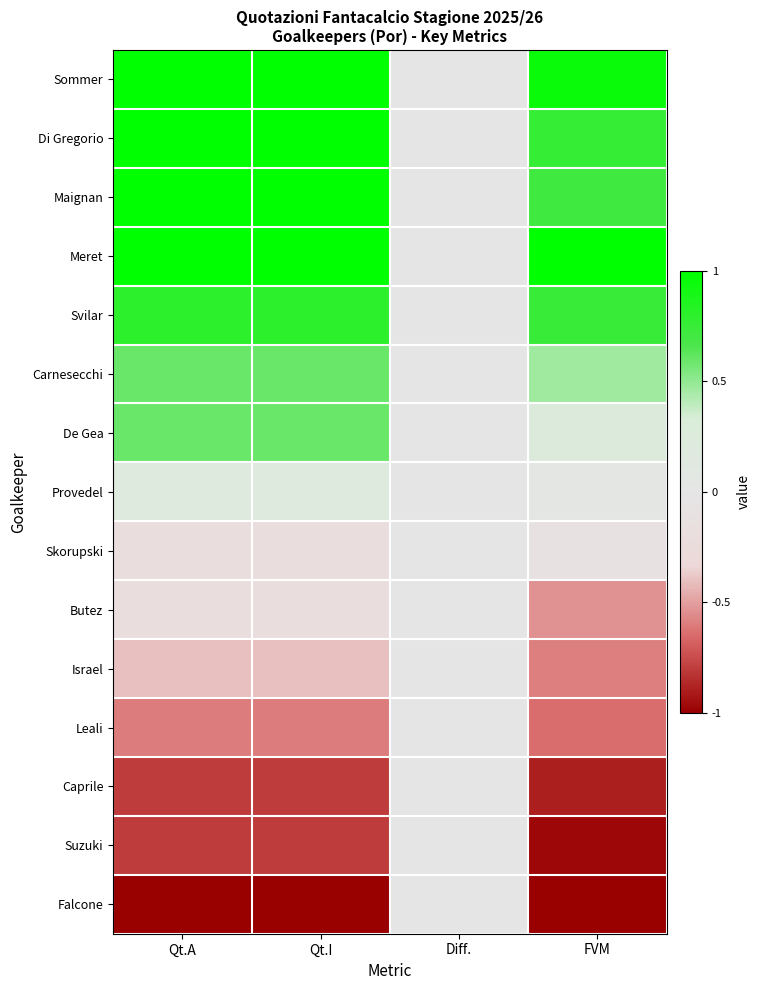

What is the spread (max minus min) of values at FVM?

2.0